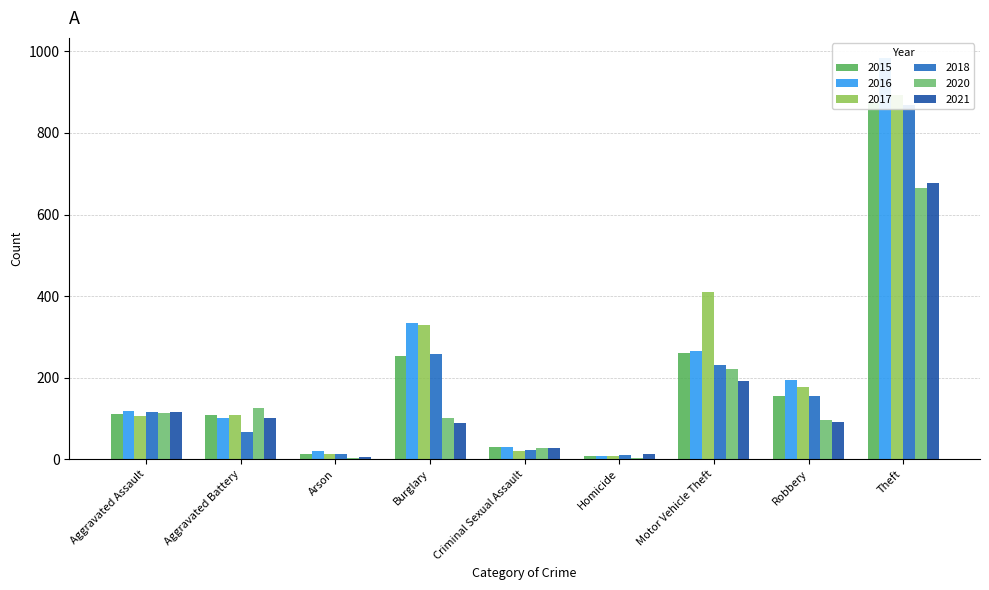

How many values in the 2018 series exceed 115?

4